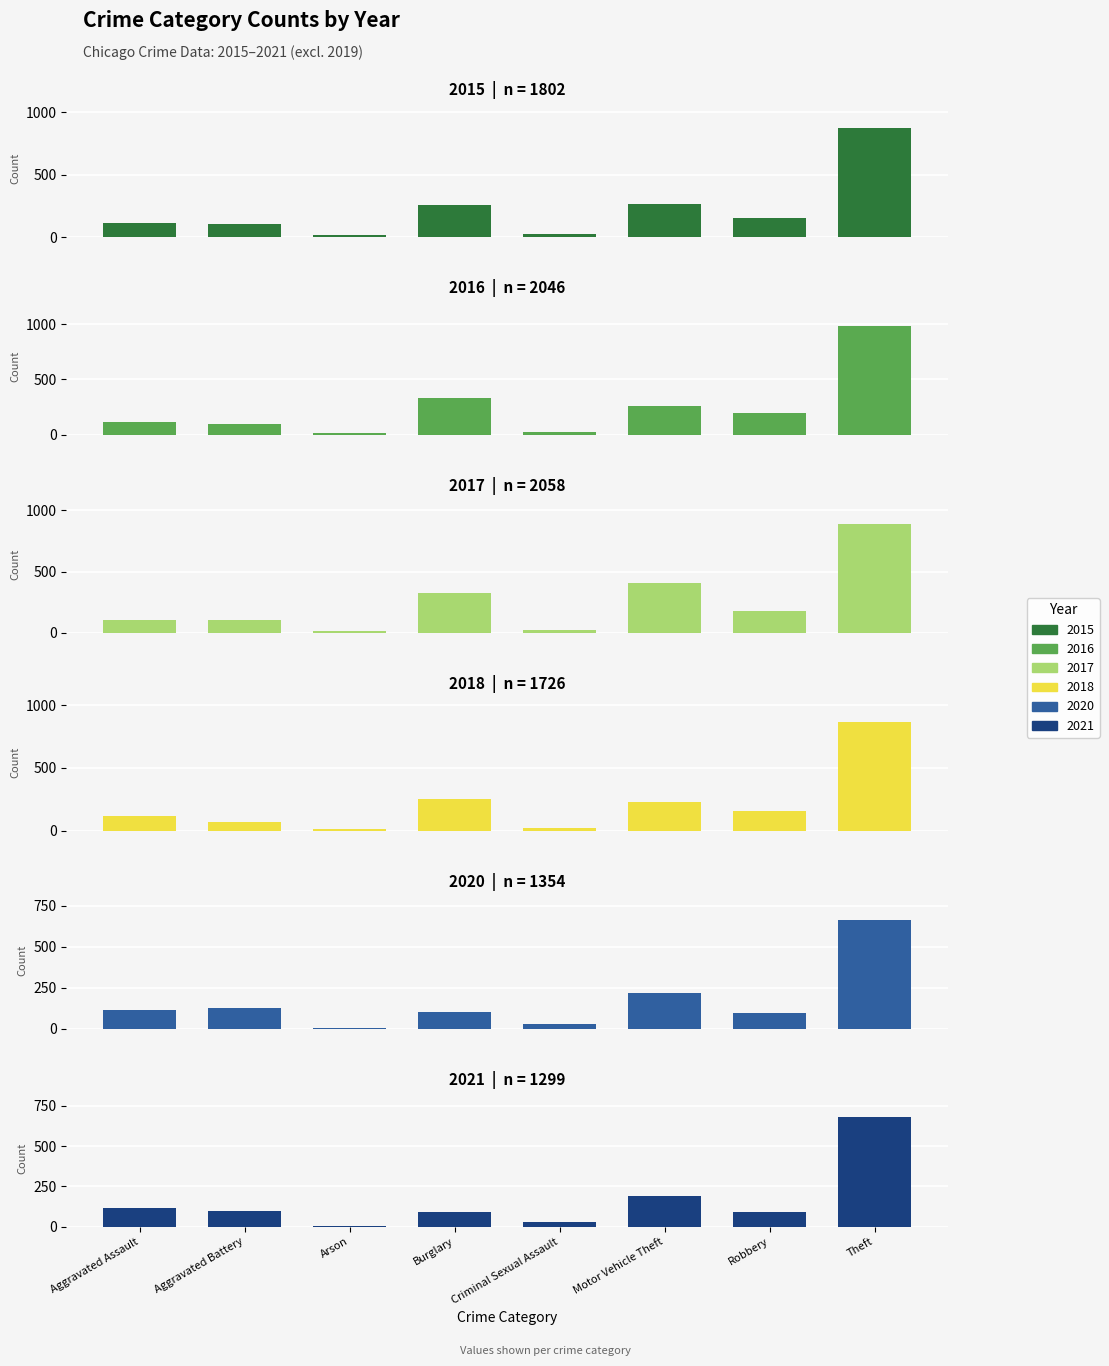

At which label does 2017 reach its peak?

Theft